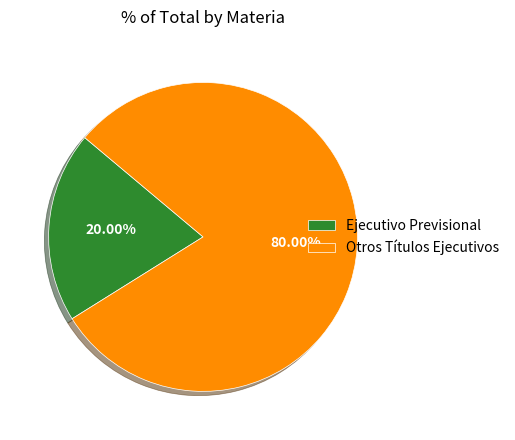

To the nearest percent, what is the combined percentage of Ejecutivo Previsional and Otros Títulos Ejecutivos?

100%